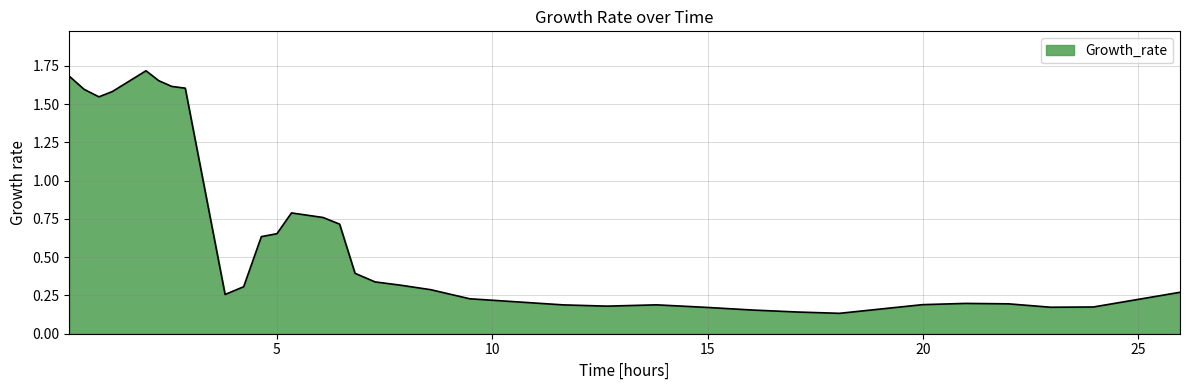

What is the difference between the maximum and minimum values?

1.6